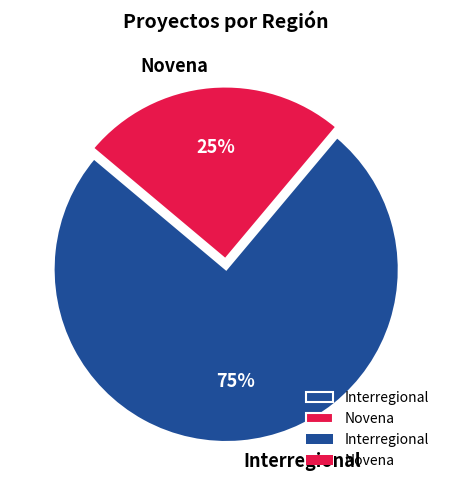

What is the largest slice in the pie chart?

Interregional